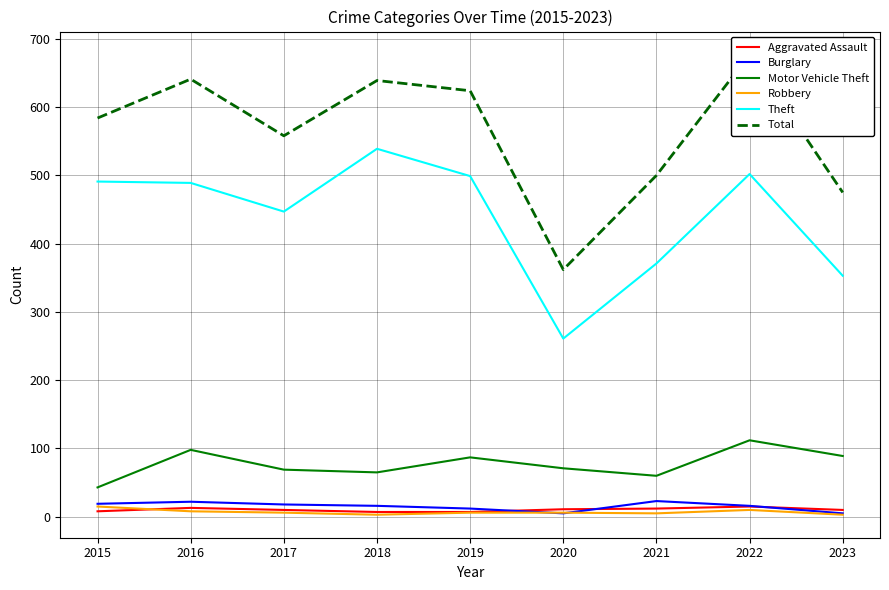

Does the chart display data point markers on the line(s)?

No